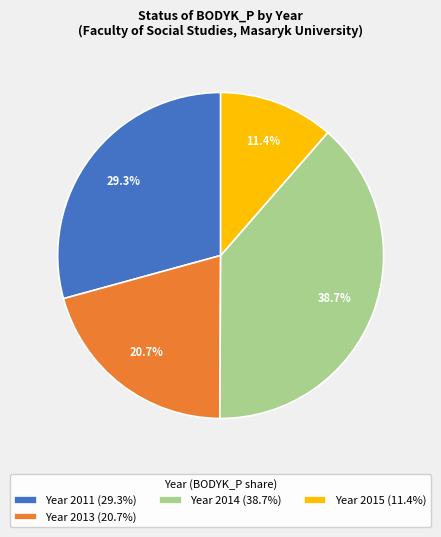

Is Year 2014 (38.7%) the majority of the pie?

No